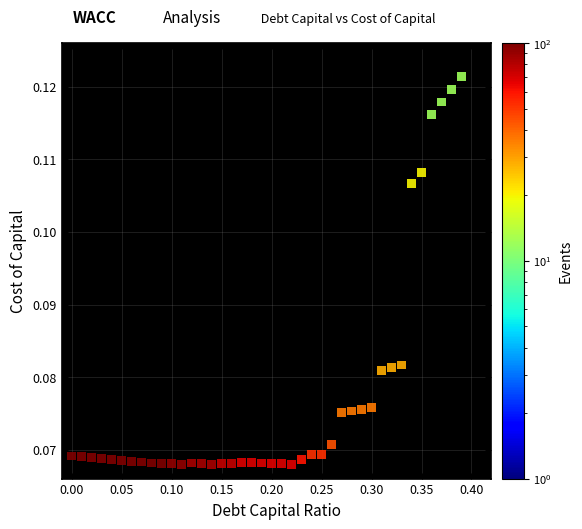

What is the range of X values (max minus min)?

0.4